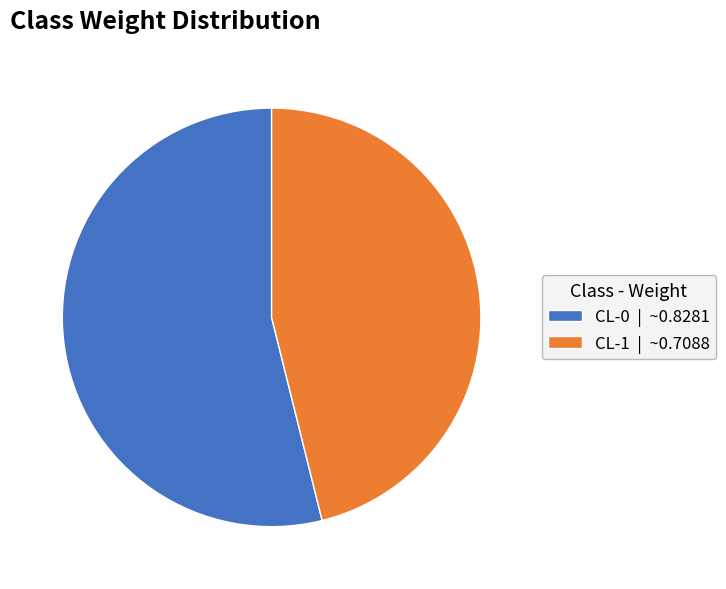

Does CL-0 | ~0.8281 account for over 50% of the chart?

Yes